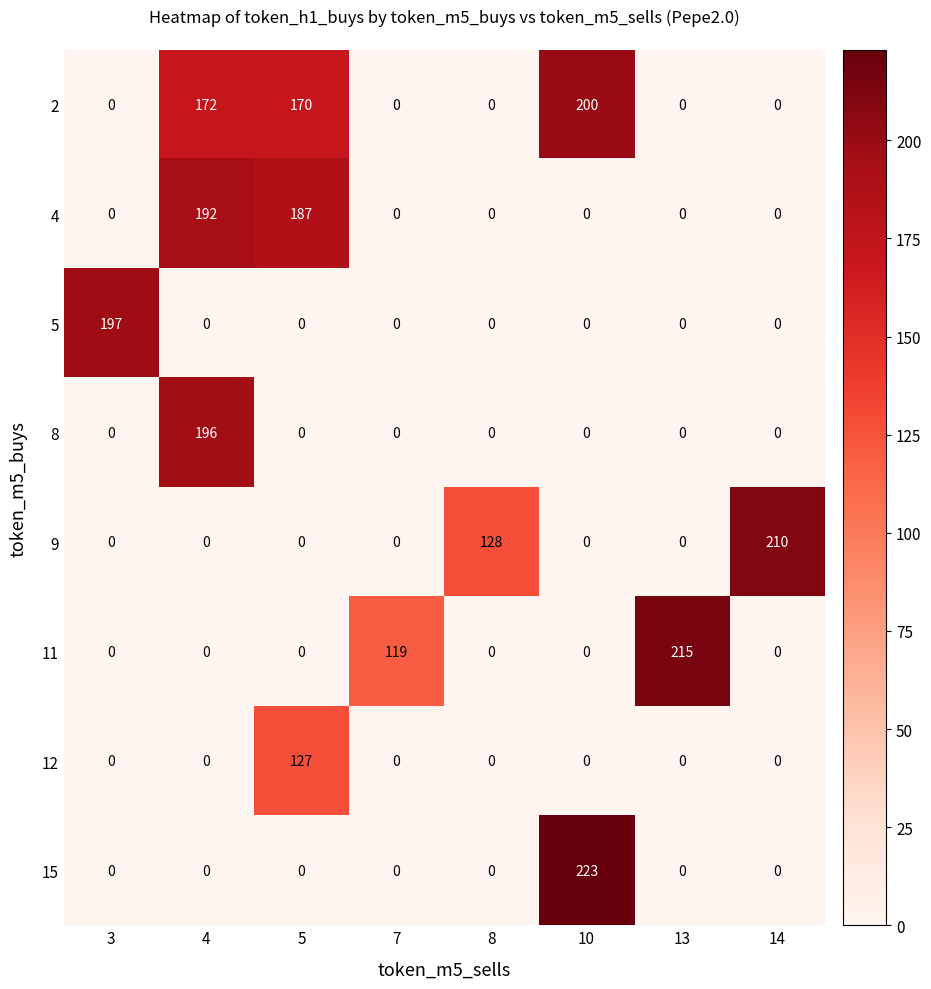

How many series are shown in this chart?

8